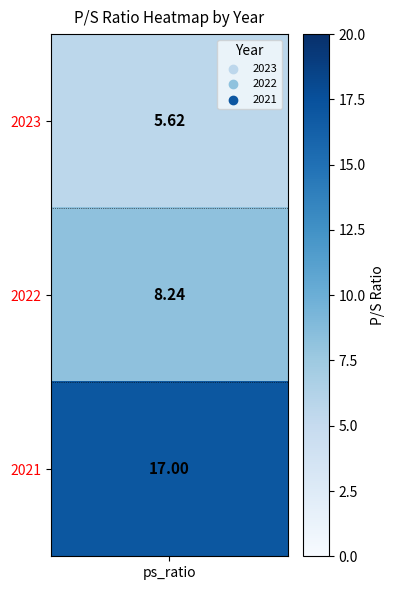

Reading left to right, extract all data points from this chart.

5.6	8.2	17.0